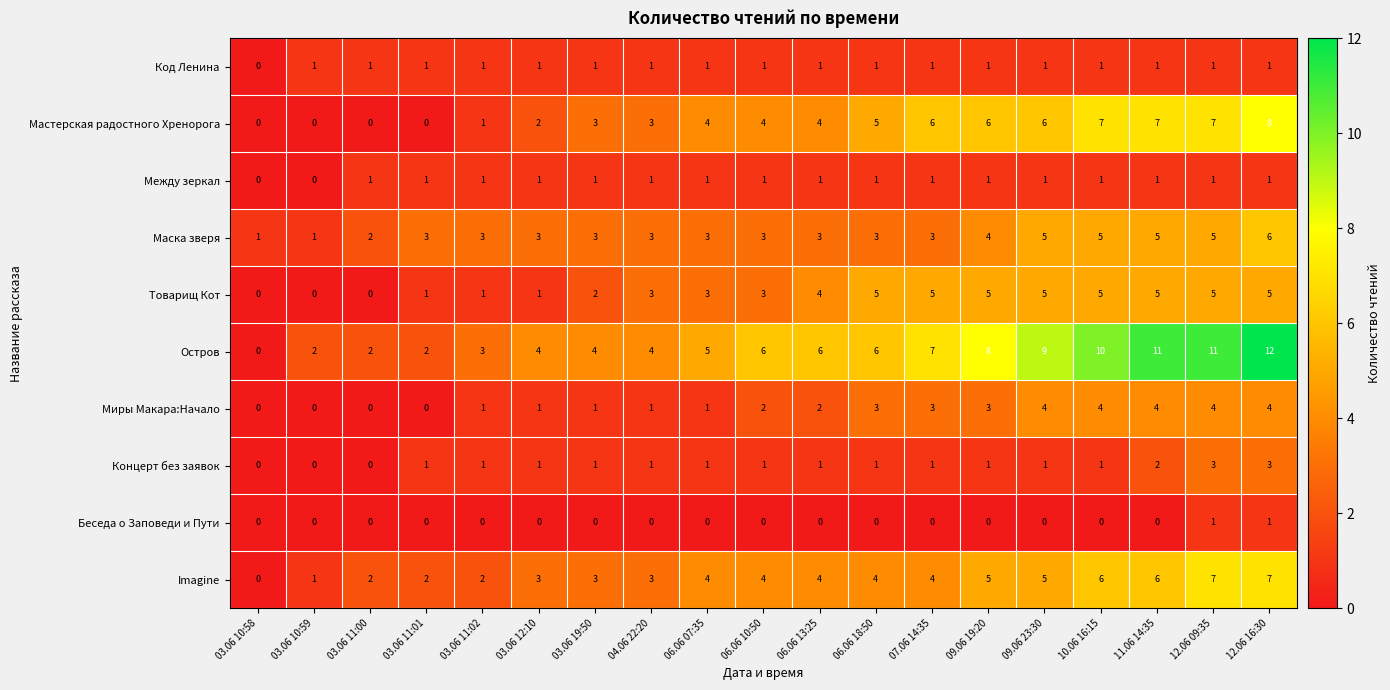

True or false: Imagine has a value of 6 at 06.06 07:35.

False